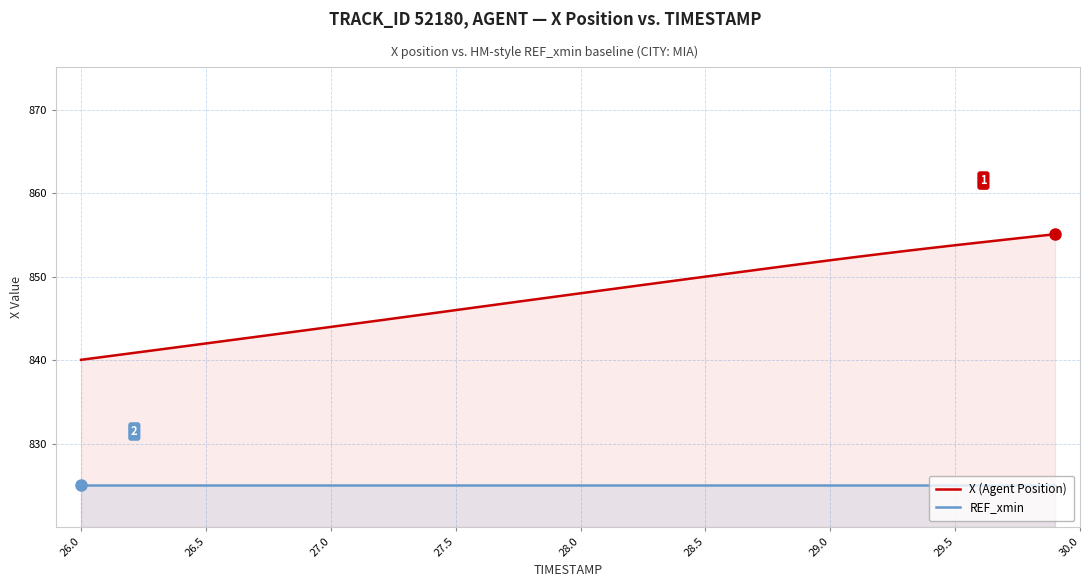

What is the difference between the highest and lowest values at 29.0?

26.9